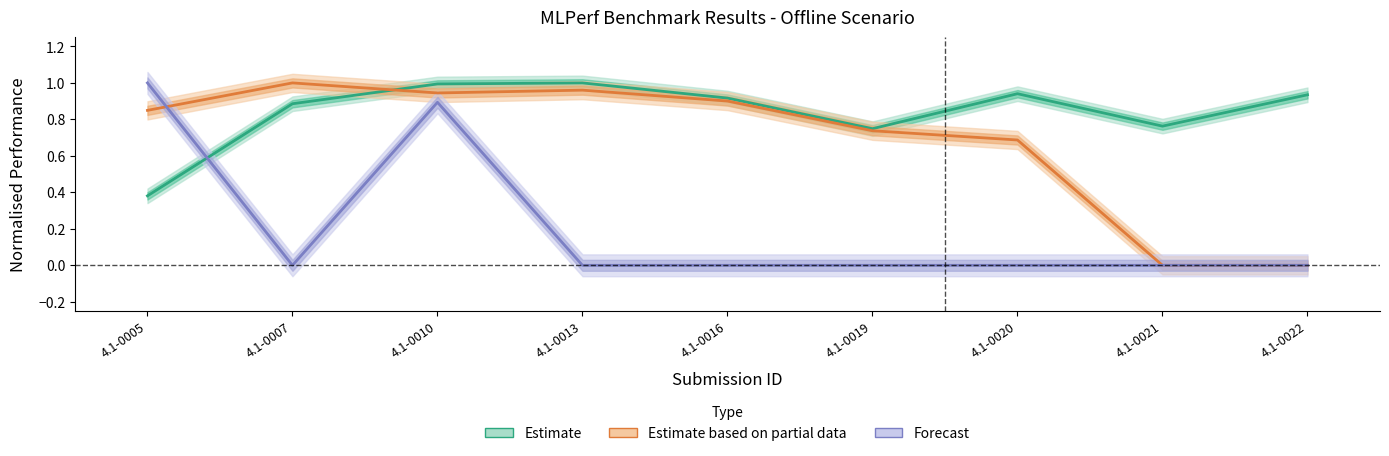

Where do Forecast and Estimate first cross each other?

4.1-0005 and 4.1-0007